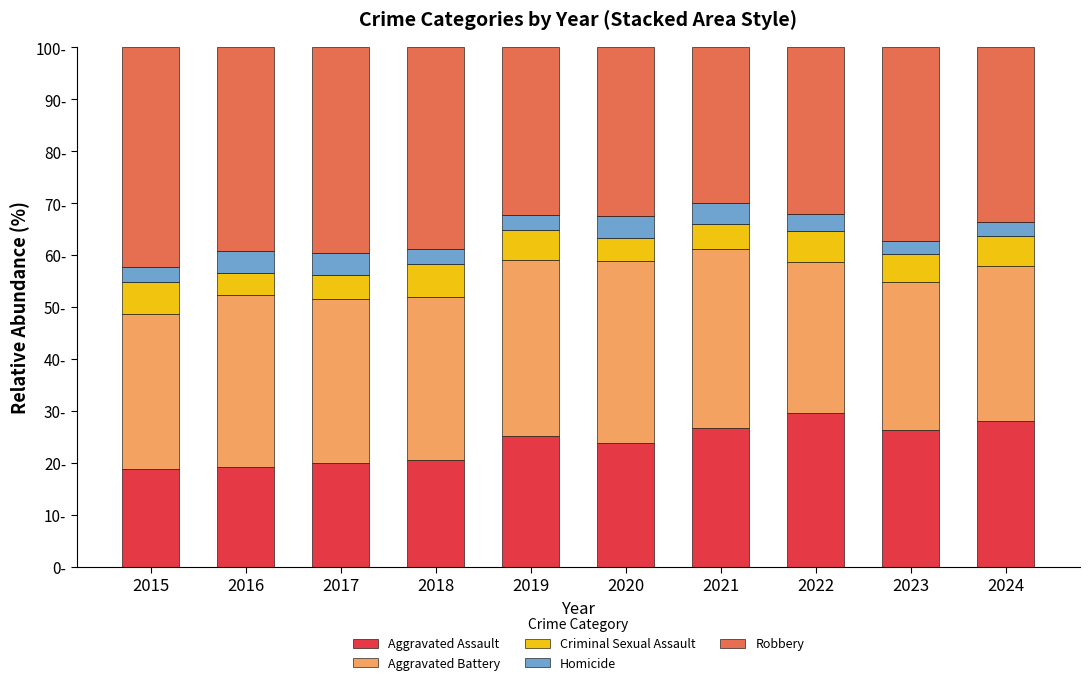

Does the chart contain stacked bars?

Yes